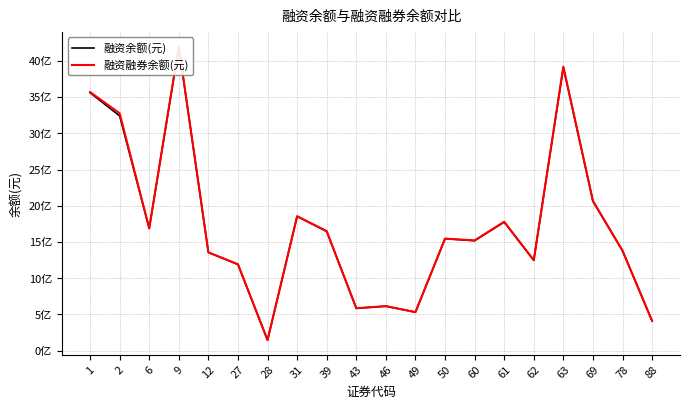

Rank the categories by 融资余额(元) value from lowest to highest.

28, 88, 49, 43, 46, 27, 62, 12, 78, 60, 50, 39, 6, 61, 31, 69, 2, 1, 63, 9